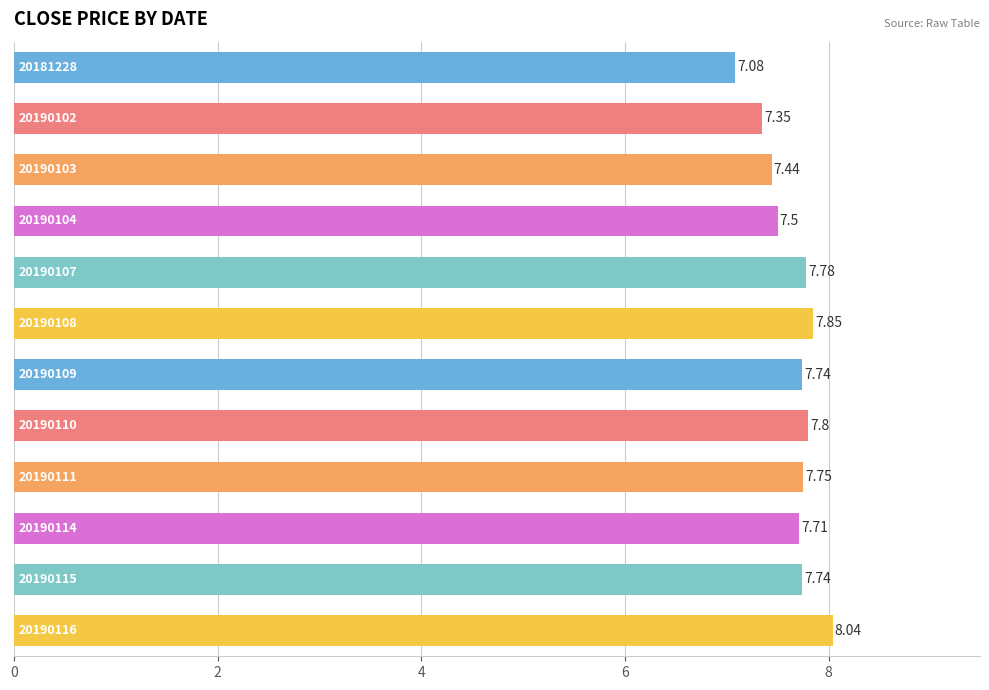

What is the difference between the maximum and minimum values?

1.0